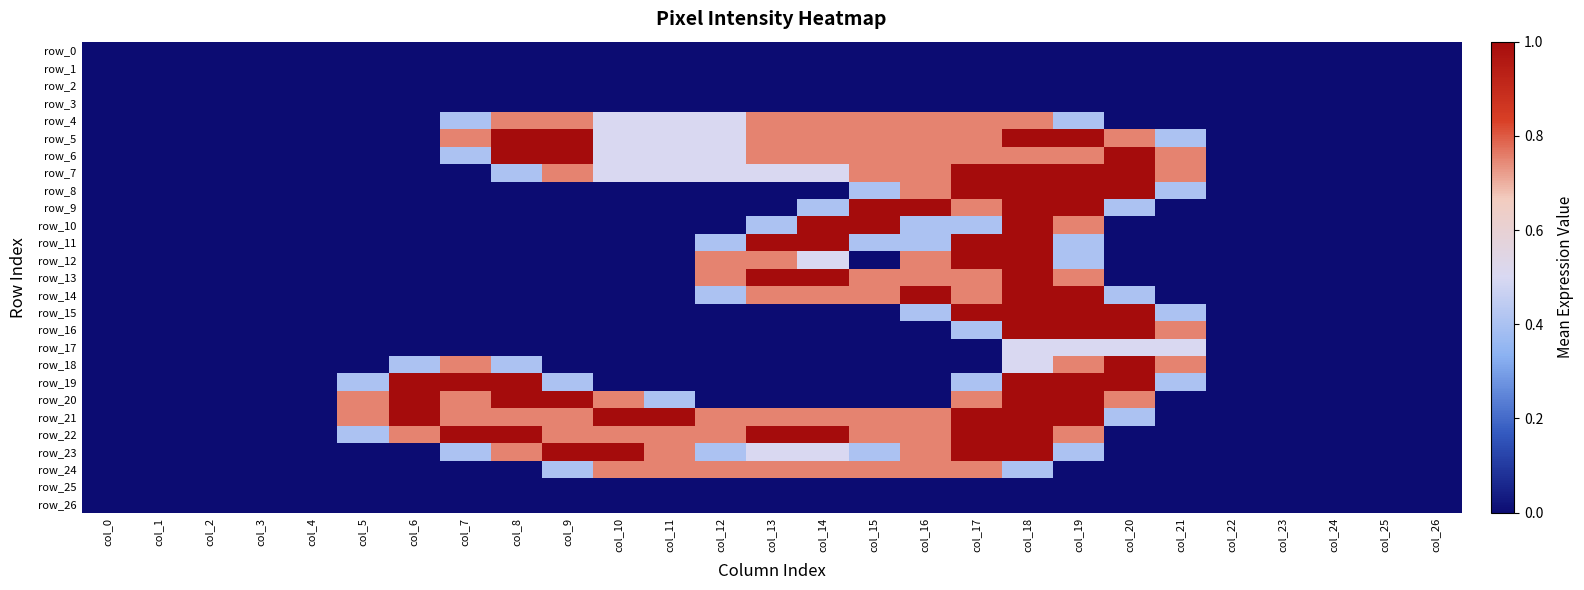

Reading right to left, transcribe all the data shown in this chart.

row_0: col_26=0.0	col_25=0.0	col_24=0.0	col_23=0.0	col_22=0.0	col_21=0.0	col_20=0.0	col_19=0.0	col_18=0.0	col_17=0.0	col_16=0.0	col_15=0.0	col_14=0.0	col_13=0.0	col_12=0.0	col_11=0.0	col_10=0.0	col_9=0.0	col_8=0.0	col_7=0.0	col_6=0.0	col_5=0.0	col_4=0.0	col_3=0.0	col_2=0.0	col_1=0.0	col_0=0.0
row_1: col_26=0.0	col_25=0.0	col_24=0.0	col_23=0.0	col_22=0.0	col_21=0.0	col_20=0.0	col_19=0.0	col_18=0.0	col_17=0.0	col_16=0.0	col_15=0.0	col_14=0.0	col_13=0.0	col_12=0.0	col_11=0.0	col_10=0.0	col_9=0.0	col_8=0.0	col_7=0.0	col_6=0.0	col_5=0.0	col_4=0.0	col_3=0.0	col_2=0.0	col_1=0.0	col_0=0.0
row_2: col_26=0.0	col_25=0.0	col_24=0.0	col_23=0.0	col_22=0.0	col_21=0.0	col_20=0.0	col_19=0.0	col_18=0.0	col_17=0.0	col_16=0.0	col_15=0.0	col_14=0.0	col_13=0.0	col_12=0.0	col_11=0.0	col_10=0.0	col_9=0.0	col_8=0.0	col_7=0.0	col_6=0.0	col_5=0.0	col_4=0.0	col_3=0.0	col_2=0.0	col_1=0.0	col_0=0.0
row_3: col_26=0.0	col_25=0.0	col_24=0.0	col_23=0.0	col_22=0.0	col_21=0.0	col_20=0.0	col_19=0.0	col_18=0.0	col_17=0.0	col_16=0.0	col_15=0.0	col_14=0.0	col_13=0.0	col_12=0.0	col_11=0.0	col_10=0.0	col_9=0.0	col_8=0.0	col_7=0.0	col_6=0.0	col_5=0.0	col_4=0.0	col_3=0.0	col_2=0.0	col_1=0.0	col_0=0.0
row_4: col_26=0.0	col_25=0.0	col_24=0.0	col_23=0.0	col_22=0.0	col_21=0.0	col_20=0.0	col_19=0.4	col_18=0.8	col_17=0.8	col_16=0.8	col_15=0.8	col_14=0.8	col_13=0.8	col_12=0.5	col_11=0.5	col_10=0.5	col_9=0.8	col_8=0.8	col_7=0.4	col_6=0.0	col_5=0.0	col_4=0.0	col_3=0.0	col_2=0.0	col_1=0.0	col_0=0.0
row_5: col_26=0.0	col_25=0.0	col_24=0.0	col_23=0.0	col_22=0.0	col_21=0.4	col_20=0.8	col_19=1.0	col_18=1.0	col_17=0.8	col_16=0.8	col_15=0.8	col_14=0.8	col_13=0.8	col_12=0.5	col_11=0.5	col_10=0.5	col_9=1.0	col_8=1.0	col_7=0.8	col_6=0.0	col_5=0.0	col_4=0.0	col_3=0.0	col_2=0.0	col_1=0.0	col_0=0.0
row_6: col_26=0.0	col_25=0.0	col_24=0.0	col_23=0.0	col_22=0.0	col_21=0.8	col_20=1.0	col_19=0.8	col_18=0.8	col_17=0.8	col_16=0.8	col_15=0.8	col_14=0.8	col_13=0.8	col_12=0.5	col_11=0.5	col_10=0.5	col_9=1.0	col_8=1.0	col_7=0.4	col_6=0.0	col_5=0.0	col_4=0.0	col_3=0.0	col_2=0.0	col_1=0.0	col_0=0.0
row_7: col_26=0.0	col_25=0.0	col_24=0.0	col_23=0.0	col_22=0.0	col_21=0.8	col_20=1.0	col_19=1.0	col_18=1.0	col_17=1.0	col_16=0.8	col_15=0.8	col_14=0.5	col_13=0.5	col_12=0.5	col_11=0.5	col_10=0.5	col_9=0.8	col_8=0.4	col_7=0.0	col_6=0.0	col_5=0.0	col_4=0.0	col_3=0.0	col_2=0.0	col_1=0.0	col_0=0.0
row_8: col_26=0.0	col_25=0.0	col_24=0.0	col_23=0.0	col_22=0.0	col_21=0.4	col_20=1.0	col_19=1.0	col_18=1.0	col_17=1.0	col_16=0.8	col_15=0.4	col_14=0.0	col_13=0.0	col_12=0.0	col_11=0.0	col_10=0.0	col_9=0.0	col_8=0.0	col_7=0.0	col_6=0.0	col_5=0.0	col_4=0.0	col_3=0.0	col_2=0.0	col_1=0.0	col_0=0.0
row_9: col_26=0.0	col_25=0.0	col_24=0.0	col_23=0.0	col_22=0.0	col_21=0.0	col_20=0.4	col_19=1.0	col_18=1.0	col_17=0.8	col_16=1.0	col_15=1.0	col_14=0.4	col_13=0.0	col_12=0.0	col_11=0.0	col_10=0.0	col_9=0.0	col_8=0.0	col_7=0.0	col_6=0.0	col_5=0.0	col_4=0.0	col_3=0.0	col_2=0.0	col_1=0.0	col_0=0.0
row_10: col_26=0.0	col_25=0.0	col_24=0.0	col_23=0.0	col_22=0.0	col_21=0.0	col_20=0.0	col_19=0.8	col_18=1.0	col_17=0.4	col_16=0.4	col_15=1.0	col_14=1.0	col_13=0.4	col_12=0.0	col_11=0.0	col_10=0.0	col_9=0.0	col_8=0.0	col_7=0.0	col_6=0.0	col_5=0.0	col_4=0.0	col_3=0.0	col_2=0.0	col_1=0.0	col_0=0.0
row_11: col_26=0.0	col_25=0.0	col_24=0.0	col_23=0.0	col_22=0.0	col_21=0.0	col_20=0.0	col_19=0.4	col_18=1.0	col_17=1.0	col_16=0.4	col_15=0.4	col_14=1.0	col_13=1.0	col_12=0.4	col_11=0.0	col_10=0.0	col_9=0.0	col_8=0.0	col_7=0.0	col_6=0.0	col_5=0.0	col_4=0.0	col_3=0.0	col_2=0.0	col_1=0.0	col_0=0.0
row_12: col_26=0.0	col_25=0.0	col_24=0.0	col_23=0.0	col_22=0.0	col_21=0.0	col_20=0.0	col_19=0.4	col_18=1.0	col_17=1.0	col_16=0.8	col_15=0.0	col_14=0.5	col_13=0.8	col_12=0.8	col_11=0.0	col_10=0.0	col_9=0.0	col_8=0.0	col_7=0.0	col_6=0.0	col_5=0.0	col_4=0.0	col_3=0.0	col_2=0.0	col_1=0.0	col_0=0.0
row_13: col_26=0.0	col_25=0.0	col_24=0.0	col_23=0.0	col_22=0.0	col_21=0.0	col_20=0.0	col_19=0.8	col_18=1.0	col_17=0.8	col_16=0.8	col_15=0.8	col_14=1.0	col_13=1.0	col_12=0.8	col_11=0.0	col_10=0.0	col_9=0.0	col_8=0.0	col_7=0.0	col_6=0.0	col_5=0.0	col_4=0.0	col_3=0.0	col_2=0.0	col_1=0.0	col_0=0.0
row_14: col_26=0.0	col_25=0.0	col_24=0.0	col_23=0.0	col_22=0.0	col_21=0.0	col_20=0.4	col_19=1.0	col_18=1.0	col_17=0.8	col_16=1.0	col_15=0.8	col_14=0.8	col_13=0.8	col_12=0.4	col_11=0.0	col_10=0.0	col_9=0.0	col_8=0.0	col_7=0.0	col_6=0.0	col_5=0.0	col_4=0.0	col_3=0.0	col_2=0.0	col_1=0.0	col_0=0.0
row_15: col_26=0.0	col_25=0.0	col_24=0.0	col_23=0.0	col_22=0.0	col_21=0.4	col_20=1.0	col_19=1.0	col_18=1.0	col_17=1.0	col_16=0.4	col_15=0.0	col_14=0.0	col_13=0.0	col_12=0.0	col_11=0.0	col_10=0.0	col_9=0.0	col_8=0.0	col_7=0.0	col_6=0.0	col_5=0.0	col_4=0.0	col_3=0.0	col_2=0.0	col_1=0.0	col_0=0.0
row_16: col_26=0.0	col_25=0.0	col_24=0.0	col_23=0.0	col_22=0.0	col_21=0.8	col_20=1.0	col_19=1.0	col_18=1.0	col_17=0.4	col_16=0.0	col_15=0.0	col_14=0.0	col_13=0.0	col_12=0.0	col_11=0.0	col_10=0.0	col_9=0.0	col_8=0.0	col_7=0.0	col_6=0.0	col_5=0.0	col_4=0.0	col_3=0.0	col_2=0.0	col_1=0.0	col_0=0.0
row_17: col_26=0.0	col_25=0.0	col_24=0.0	col_23=0.0	col_22=0.0	col_21=0.5	col_20=0.5	col_19=0.5	col_18=0.5	col_17=0.0	col_16=0.0	col_15=0.0	col_14=0.0	col_13=0.0	col_12=0.0	col_11=0.0	col_10=0.0	col_9=0.0	col_8=0.0	col_7=0.0	col_6=0.0	col_5=0.0	col_4=0.0	col_3=0.0	col_2=0.0	col_1=0.0	col_0=0.0
row_18: col_26=0.0	col_25=0.0	col_24=0.0	col_23=0.0	col_22=0.0	col_21=0.8	col_20=1.0	col_19=0.8	col_18=0.5	col_17=0.0	col_16=0.0	col_15=0.0	col_14=0.0	col_13=0.0	col_12=0.0	col_11=0.0	col_10=0.0	col_9=0.0	col_8=0.4	col_7=0.8	col_6=0.4	col_5=0.0	col_4=0.0	col_3=0.0	col_2=0.0	col_1=0.0	col_0=0.0
row_19: col_26=0.0	col_25=0.0	col_24=0.0	col_23=0.0	col_22=0.0	col_21=0.4	col_20=1.0	col_19=1.0	col_18=1.0	col_17=0.4	col_16=0.0	col_15=0.0	col_14=0.0	col_13=0.0	col_12=0.0	col_11=0.0	col_10=0.0	col_9=0.4	col_8=1.0	col_7=1.0	col_6=1.0	col_5=0.4	col_4=0.0	col_3=0.0	col_2=0.0	col_1=0.0	col_0=0.0
row_20: col_26=0.0	col_25=0.0	col_24=0.0	col_23=0.0	col_22=0.0	col_21=0.0	col_20=0.8	col_19=1.0	col_18=1.0	col_17=0.8	col_16=0.0	col_15=0.0	col_14=0.0	col_13=0.0	col_12=0.0	col_11=0.4	col_10=0.8	col_9=1.0	col_8=1.0	col_7=0.8	col_6=1.0	col_5=0.8	col_4=0.0	col_3=0.0	col_2=0.0	col_1=0.0	col_0=0.0
row_21: col_26=0.0	col_25=0.0	col_24=0.0	col_23=0.0	col_22=0.0	col_21=0.0	col_20=0.4	col_19=1.0	col_18=1.0	col_17=1.0	col_16=0.8	col_15=0.8	col_14=0.8	col_13=0.8	col_12=0.8	col_11=1.0	col_10=1.0	col_9=0.8	col_8=0.8	col_7=0.8	col_6=1.0	col_5=0.8	col_4=0.0	col_3=0.0	col_2=0.0	col_1=0.0	col_0=0.0
row_22: col_26=0.0	col_25=0.0	col_24=0.0	col_23=0.0	col_22=0.0	col_21=0.0	col_20=0.0	col_19=0.8	col_18=1.0	col_17=1.0	col_16=0.8	col_15=0.8	col_14=1.0	col_13=1.0	col_12=0.8	col_11=0.8	col_10=0.8	col_9=0.8	col_8=1.0	col_7=1.0	col_6=0.8	col_5=0.4	col_4=0.0	col_3=0.0	col_2=0.0	col_1=0.0	col_0=0.0
row_23: col_26=0.0	col_25=0.0	col_24=0.0	col_23=0.0	col_22=0.0	col_21=0.0	col_20=0.0	col_19=0.4	col_18=1.0	col_17=1.0	col_16=0.8	col_15=0.4	col_14=0.5	col_13=0.5	col_12=0.4	col_11=0.8	col_10=1.0	col_9=1.0	col_8=0.8	col_7=0.4	col_6=0.0	col_5=0.0	col_4=0.0	col_3=0.0	col_2=0.0	col_1=0.0	col_0=0.0
row_24: col_26=0.0	col_25=0.0	col_24=0.0	col_23=0.0	col_22=0.0	col_21=0.0	col_20=0.0	col_19=0.0	col_18=0.4	col_17=0.8	col_16=0.8	col_15=0.8	col_14=0.8	col_13=0.8	col_12=0.8	col_11=0.8	col_10=0.8	col_9=0.4	col_8=0.0	col_7=0.0	col_6=0.0	col_5=0.0	col_4=0.0	col_3=0.0	col_2=0.0	col_1=0.0	col_0=0.0
row_25: col_26=0.0	col_25=0.0	col_24=0.0	col_23=0.0	col_22=0.0	col_21=0.0	col_20=0.0	col_19=0.0	col_18=0.0	col_17=0.0	col_16=0.0	col_15=0.0	col_14=0.0	col_13=0.0	col_12=0.0	col_11=0.0	col_10=0.0	col_9=0.0	col_8=0.0	col_7=0.0	col_6=0.0	col_5=0.0	col_4=0.0	col_3=0.0	col_2=0.0	col_1=0.0	col_0=0.0
row_26: col_26=0.0	col_25=0.0	col_24=0.0	col_23=0.0	col_22=0.0	col_21=0.0	col_20=0.0	col_19=0.0	col_18=0.0	col_17=0.0	col_16=0.0	col_15=0.0	col_14=0.0	col_13=0.0	col_12=0.0	col_11=0.0	col_10=0.0	col_9=0.0	col_8=0.0	col_7=0.0	col_6=0.0	col_5=0.0	col_4=0.0	col_3=0.0	col_2=0.0	col_1=0.0	col_0=0.0